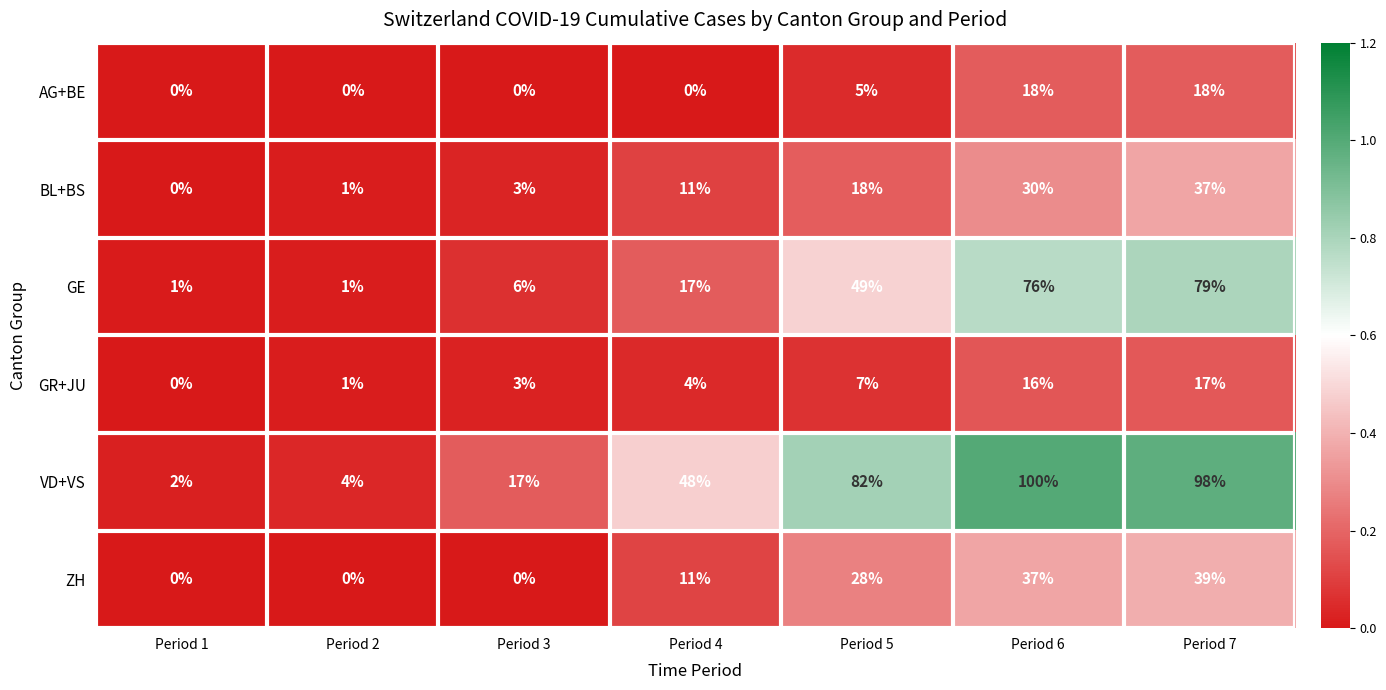

What is the total value across all series at Period 6?

277